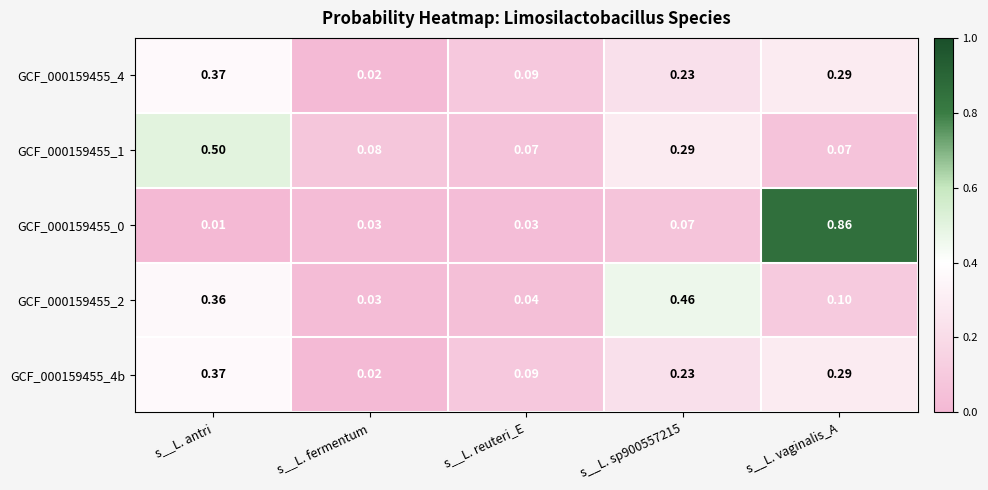

At which label is GCF_000159455_2 closest to 0?

s__L. fermentum